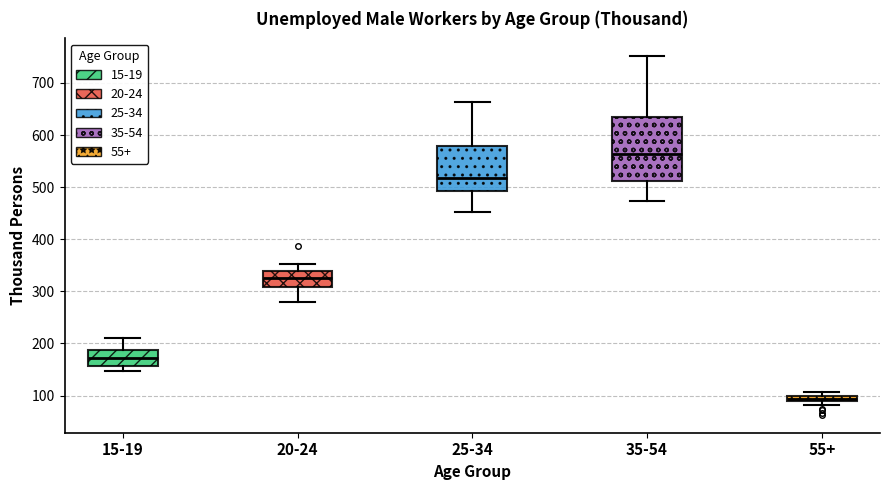

Where is the upper edge of the box for 35-54 on the y-axis? The values are not printed on the chart, so give them approximately, as read against the axis.

640